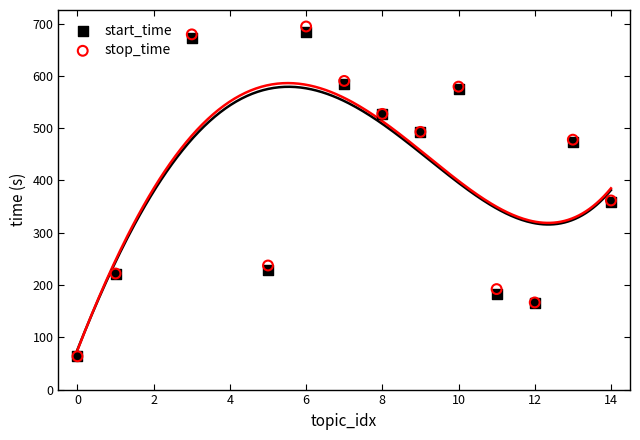

What are all the series names shown in the legend?

start_time, stop_time